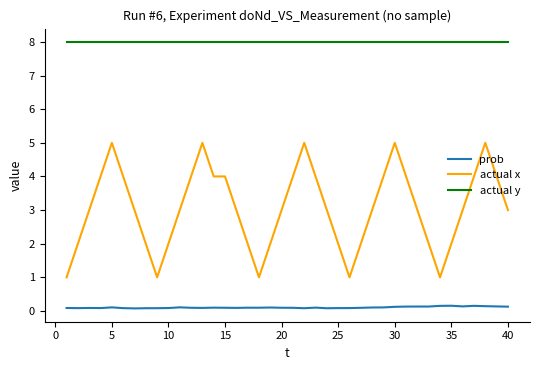

What is the difference between the second highest and second lowest values in the prob series?

0.1